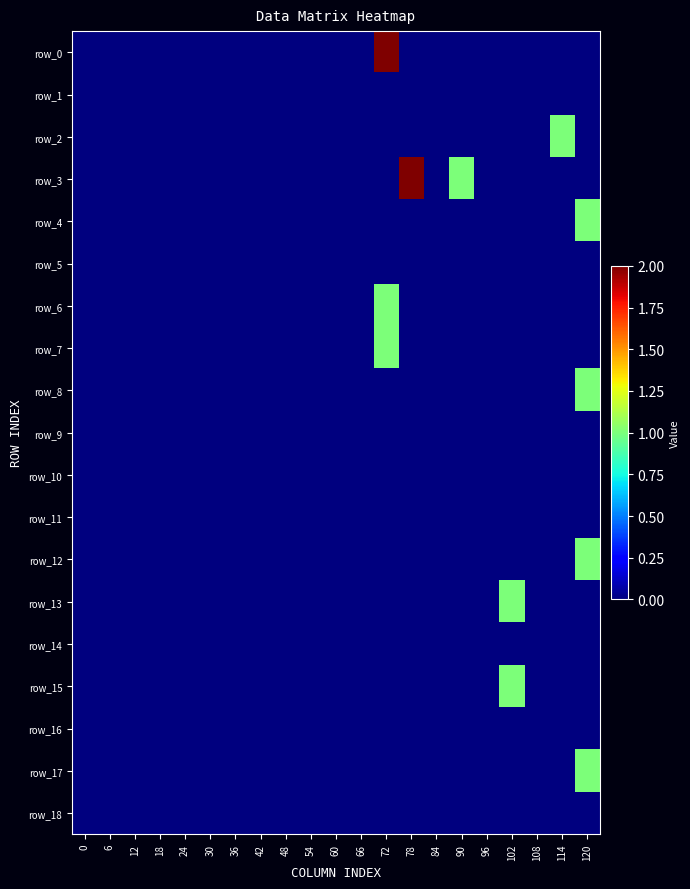

Is it true that row_11 equals 0 at 12?

True